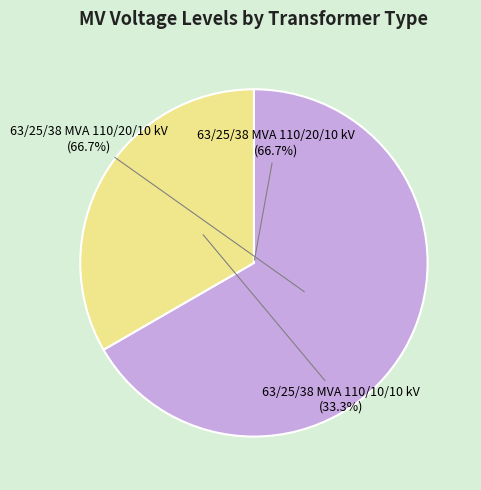

Does 63/25/38 MVA 110/20/10 kV represent more than half of the total?

Yes